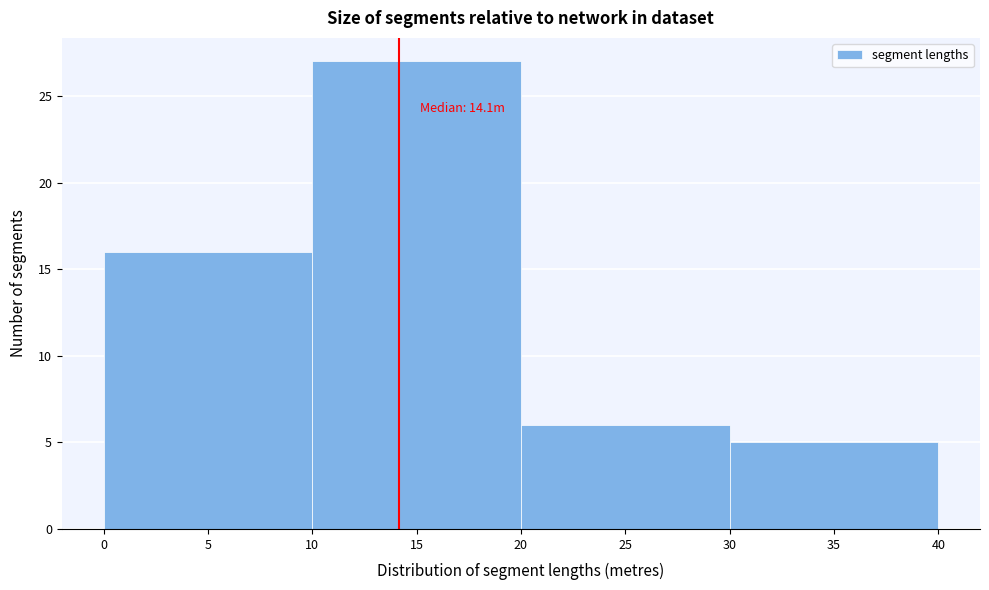

Which range on the x-axis has the tallest bar?

10 to 20